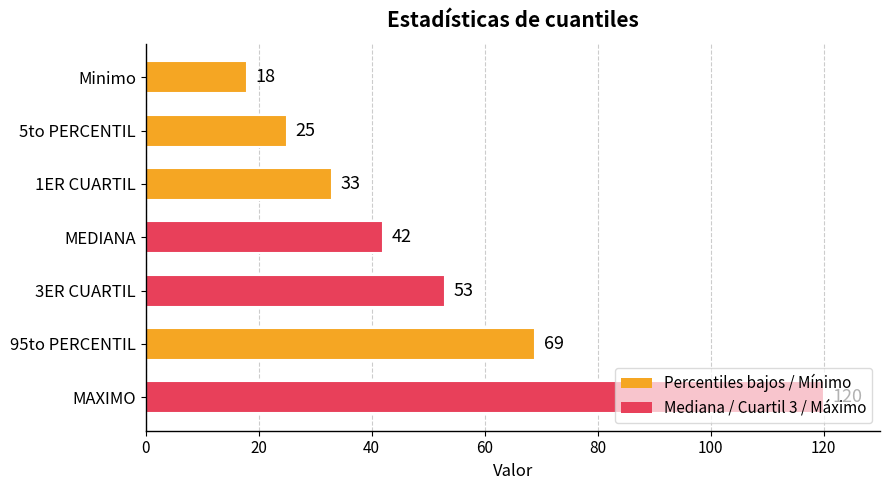

At which label is the value closest to 69?

95to PERCENTIL